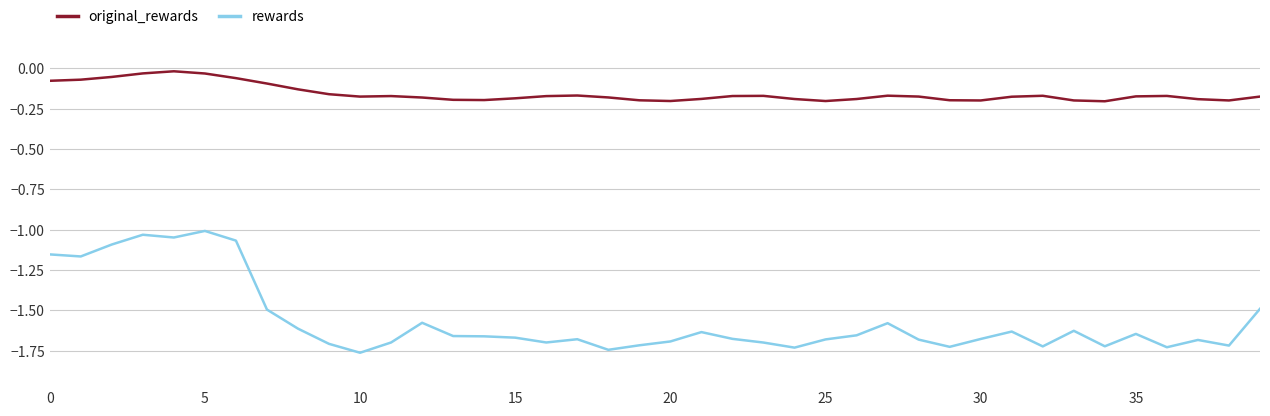

Which series has the largest range (max minus min)?

rewards